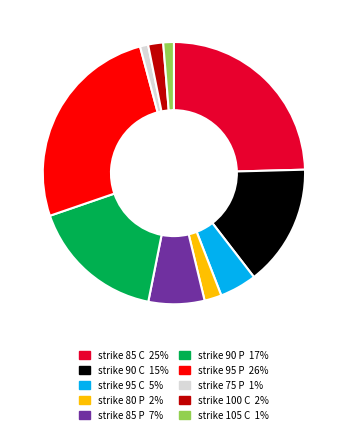

Is there any slice that represents more than half of the pie?

No